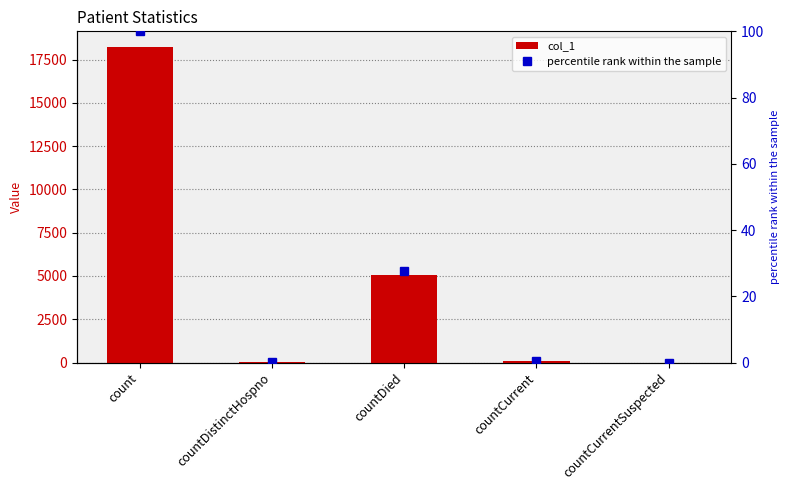

Reading left to right, what are all the values shown in this chart?

col_1: 18219.0	42.0	5036.0	76.0	0.0
percentile rank within the sample: 100.0	0.2	27.6	0.4	0.0